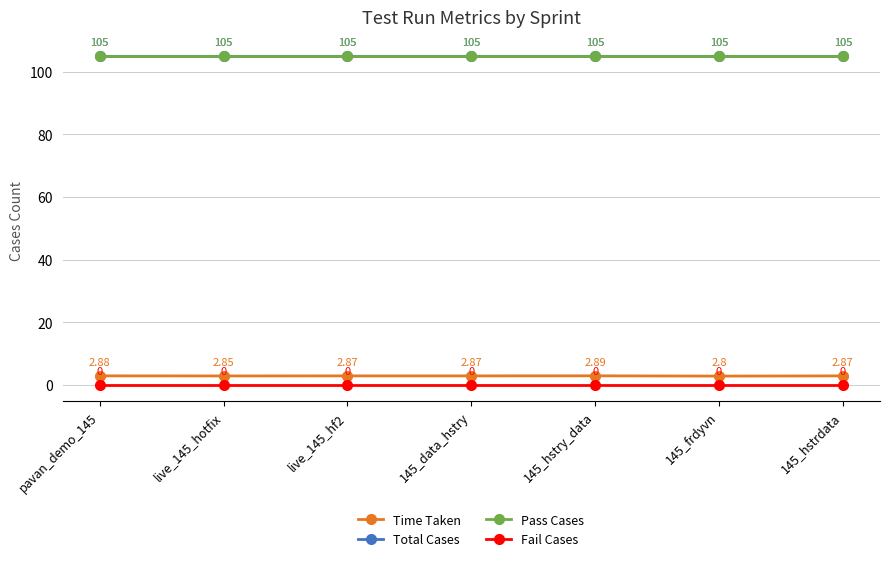

Does the chart have visible grid lines?

Yes